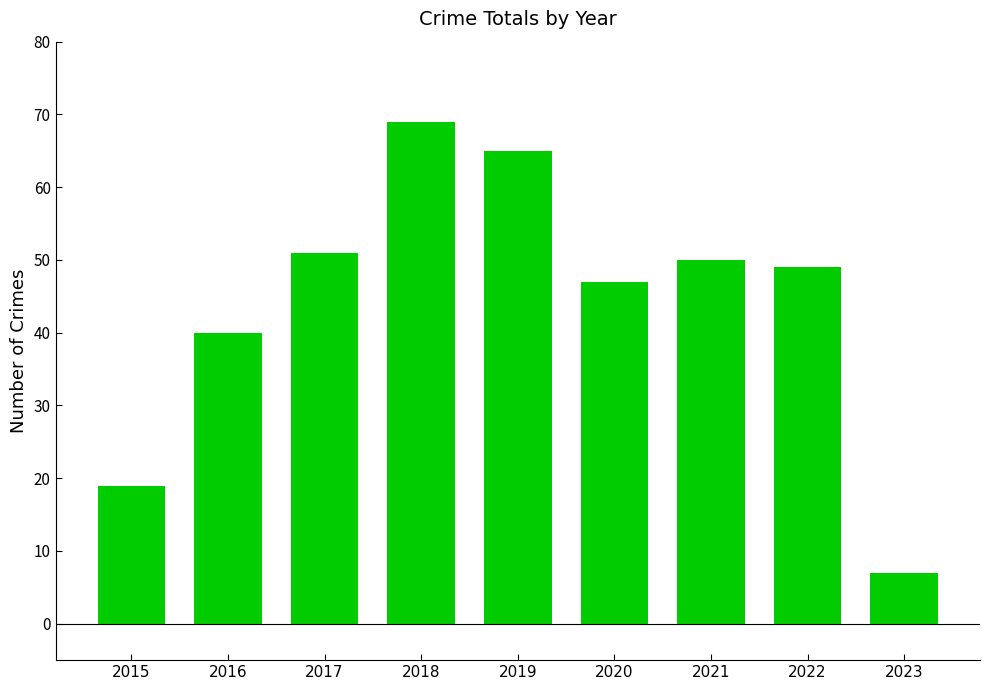

Which has a higher value, 2020 or 2016?

2020